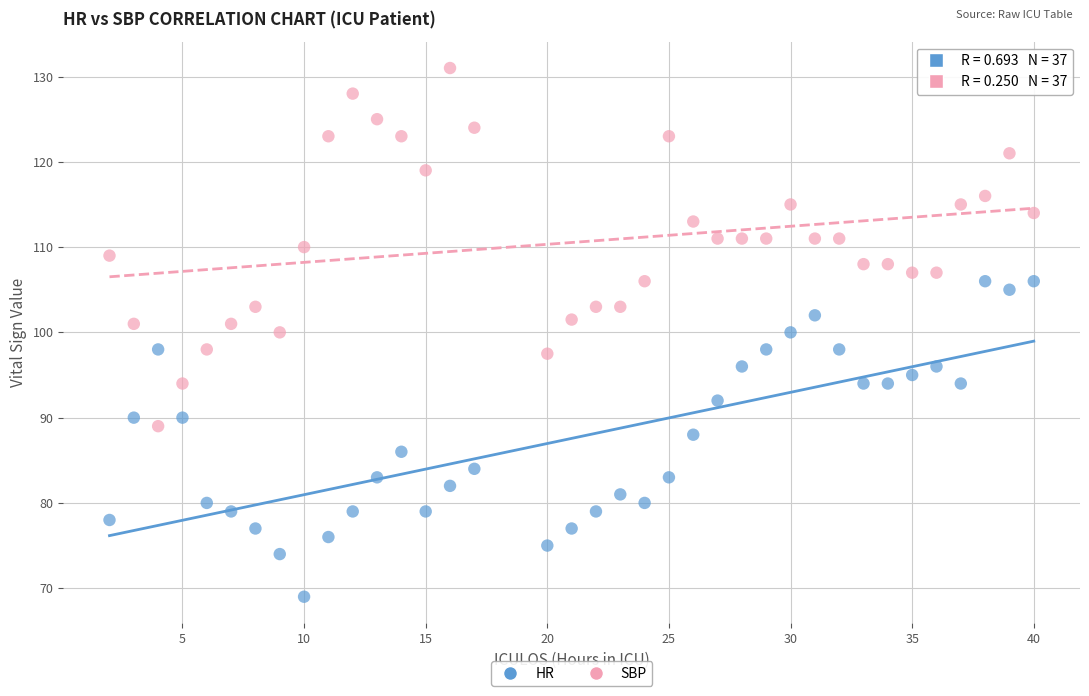

Which series reaches the maximum Y coordinate?

SBP